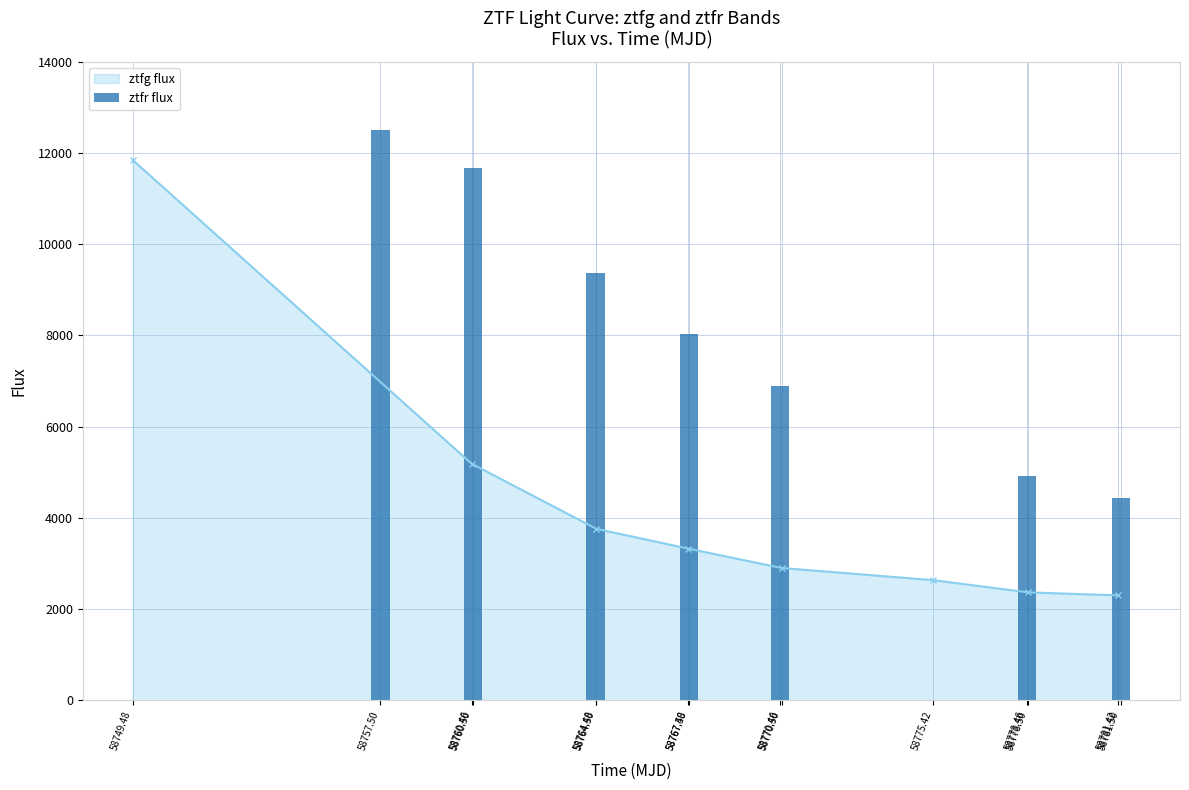

What is the average value?

8257.8